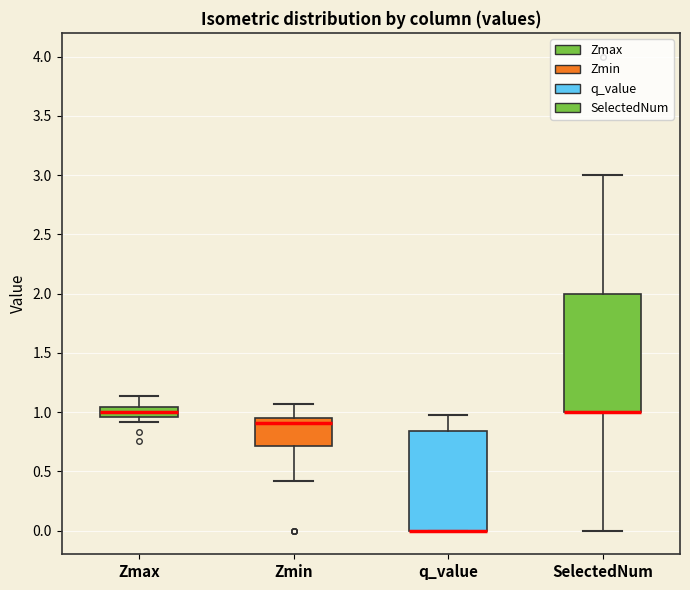

Comparing the boxes themselves (not the whiskers), which one is the tallest?

SelectedNum